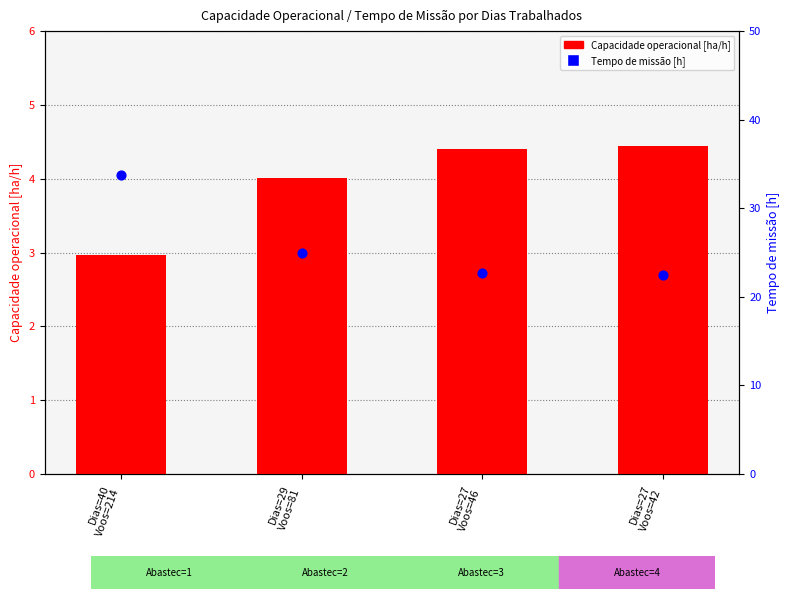

What is the total value across all series at Dias=27
Voos=42?

26.9